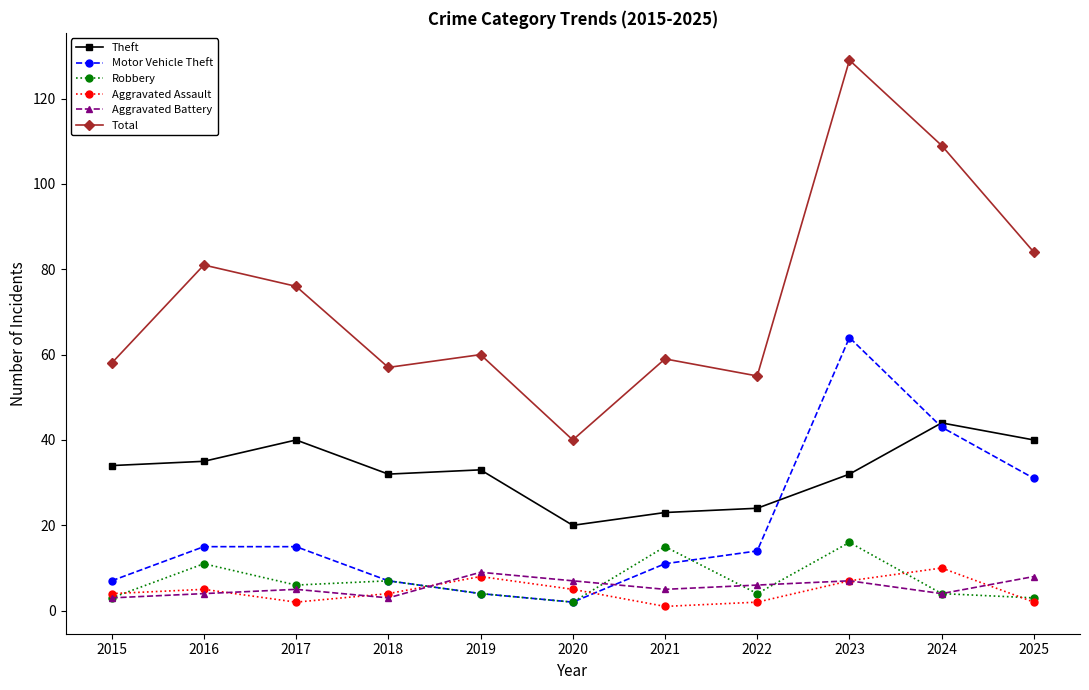

Which series ends up on top after the final intersection of Robbery and Motor Vehicle Theft?

Motor Vehicle Theft